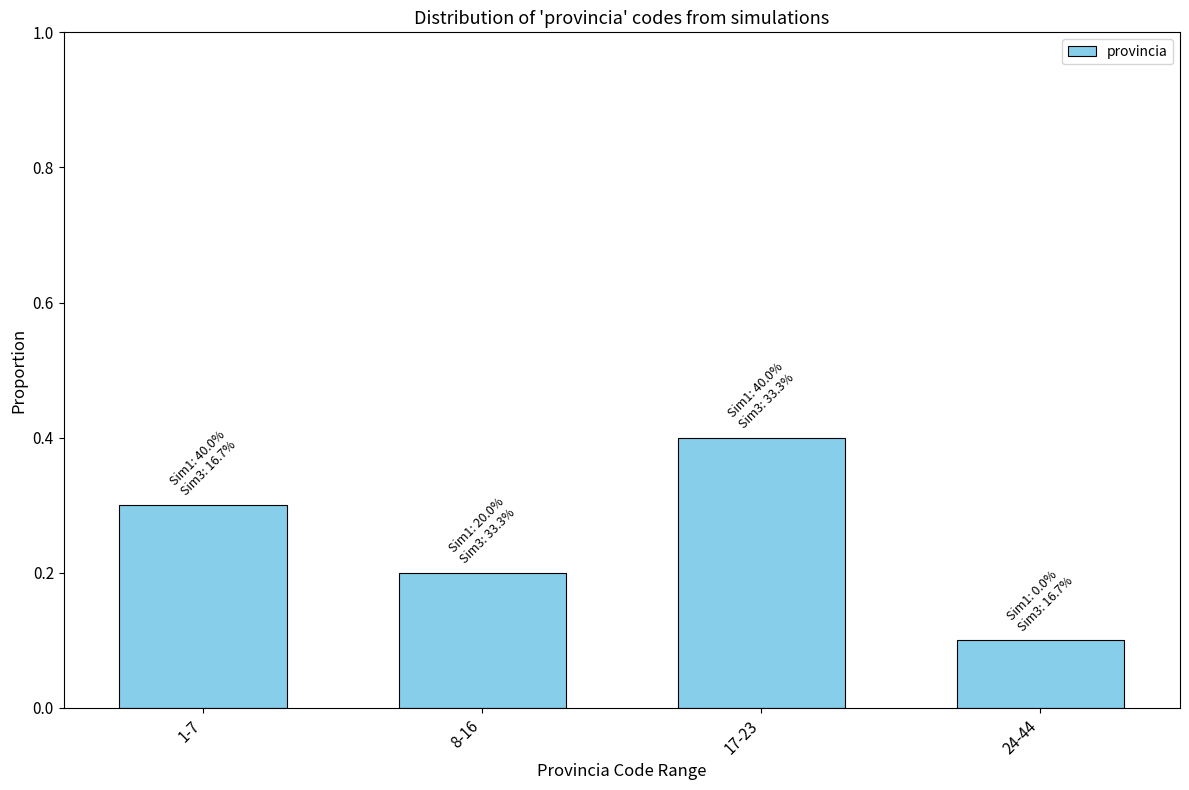

Reading right to left, what are all the values shown in this chart?

24-44=0.1	17-23=0.4	8-16=0.2	1-7=0.3